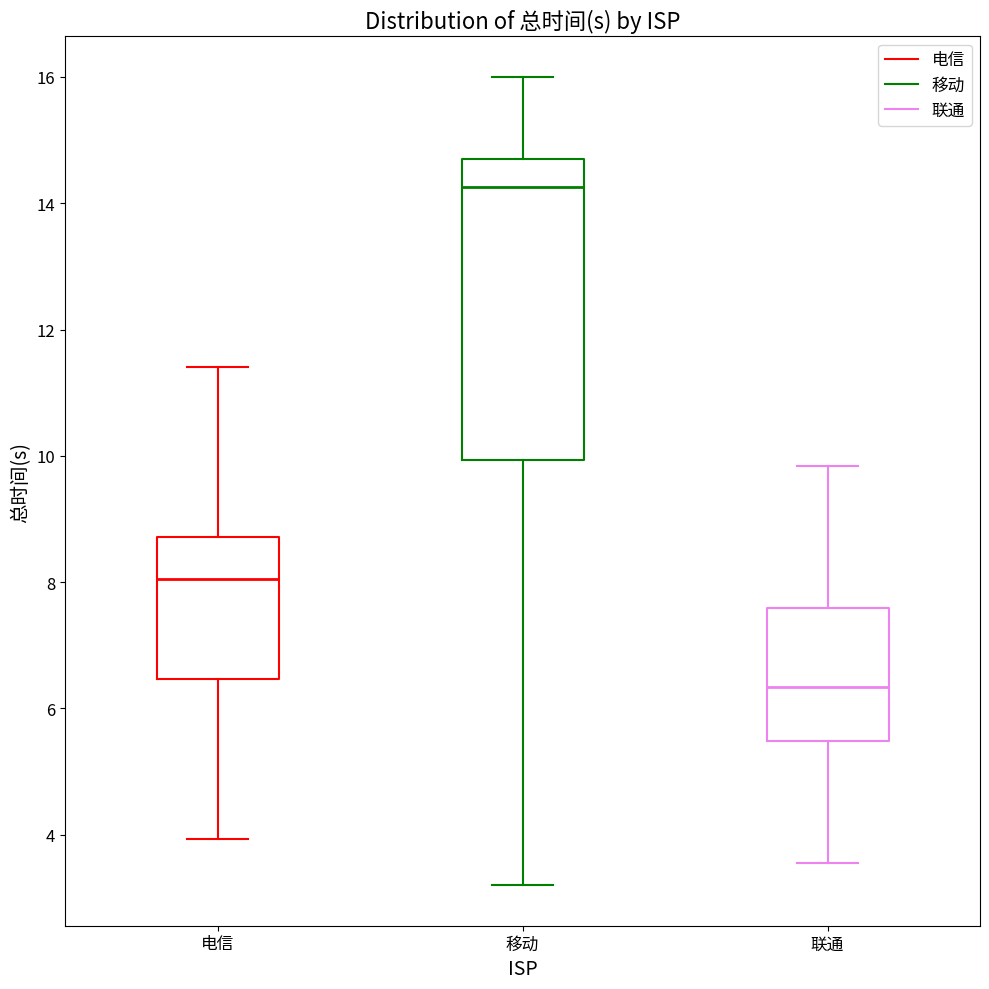

Which box is the tallest, from its lower edge to its upper edge?

移动